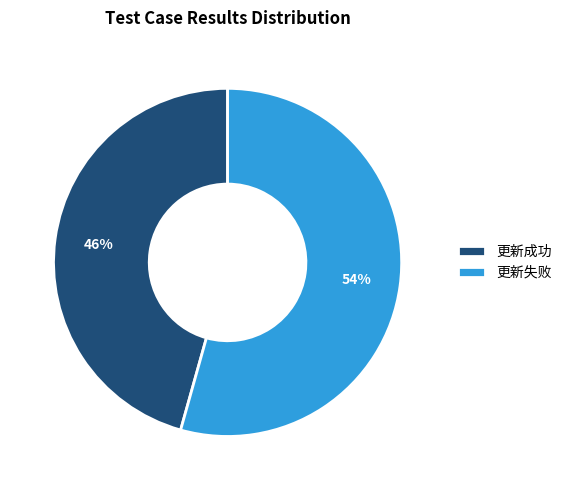

Which category has the smallest portion of the pie?

更新成功